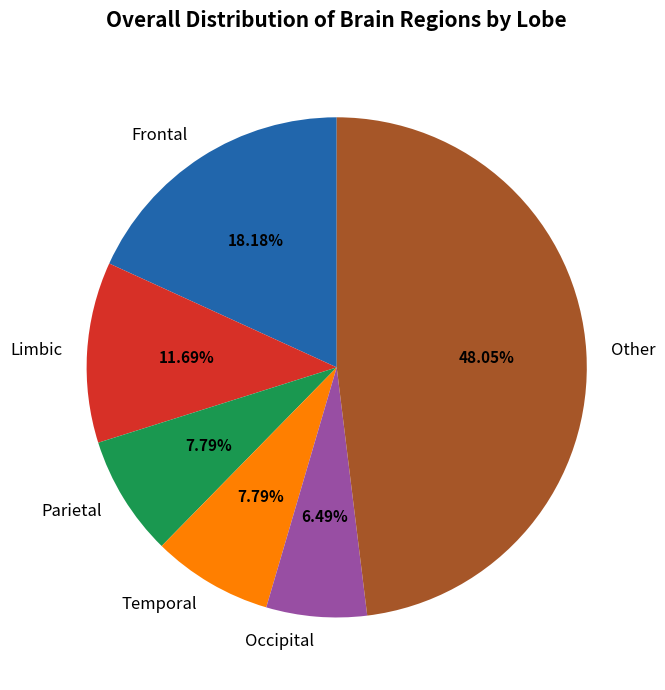

Between Parietal and Limbic, which is larger?

Limbic